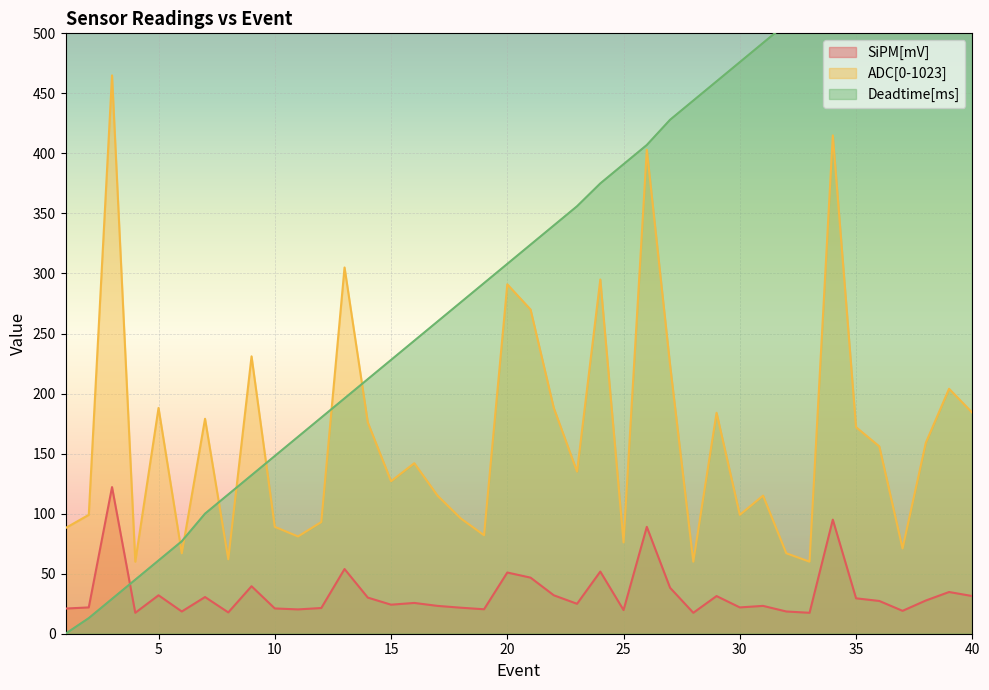

What is the total value across all series at 37?

678.1